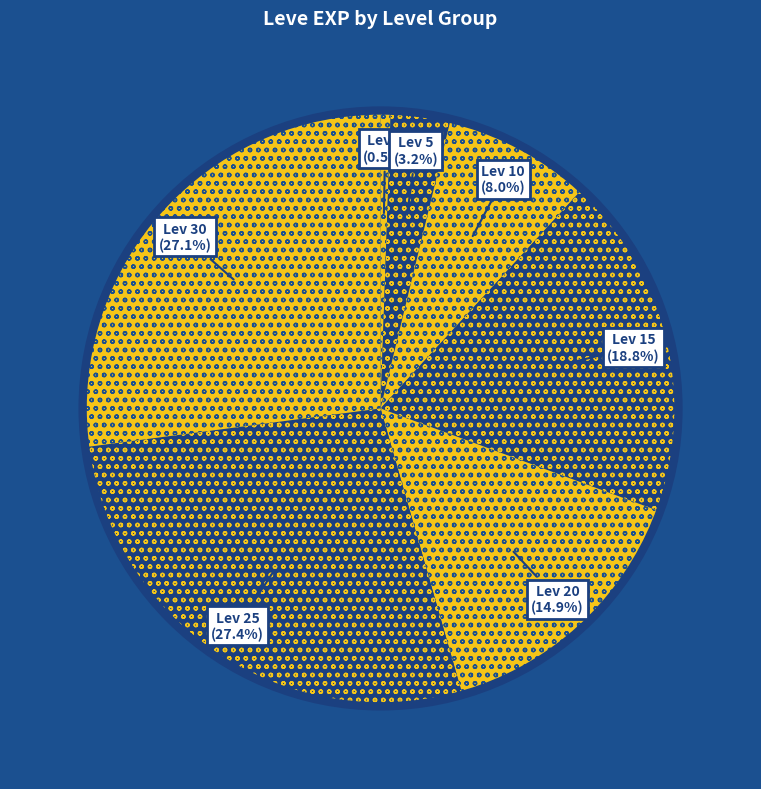

How many slices are in this pie chart?

7